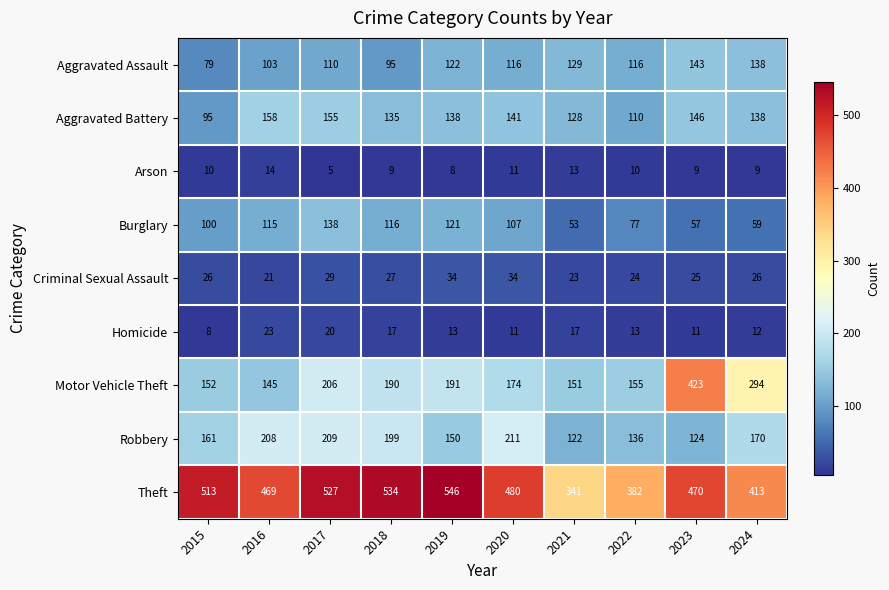

Where does the Aggravated Battery series first go above 138?

2016